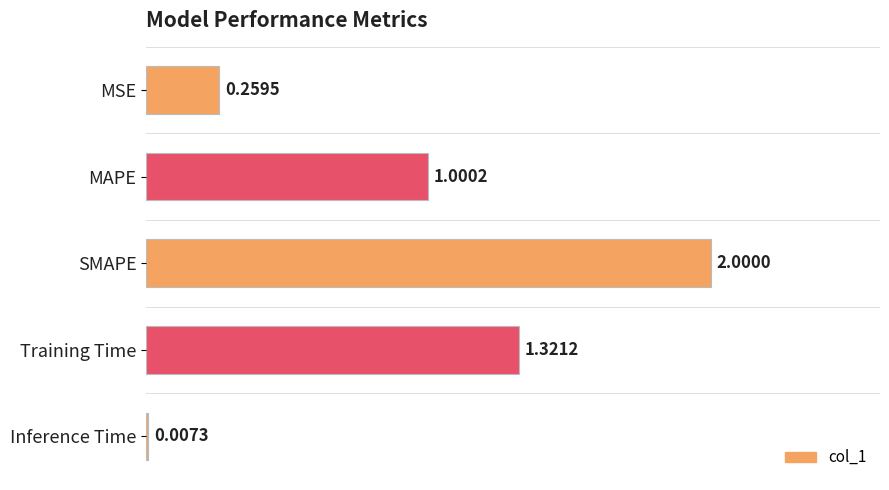

What is the sum of all values?

4.6